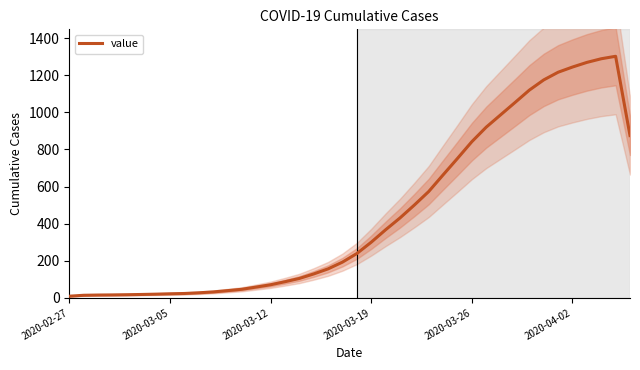

What is the change in value from 14 to 22?

+296.3